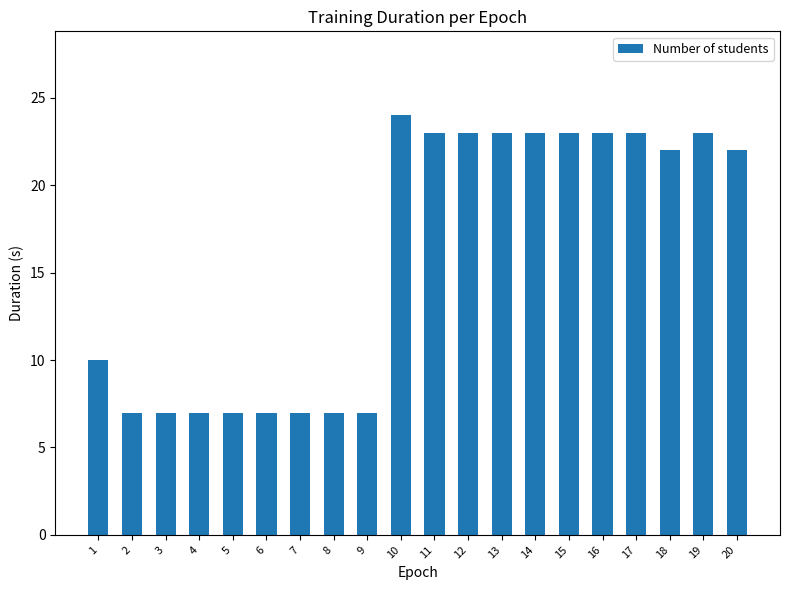

Which label corresponds to the largest value in the chart?

10